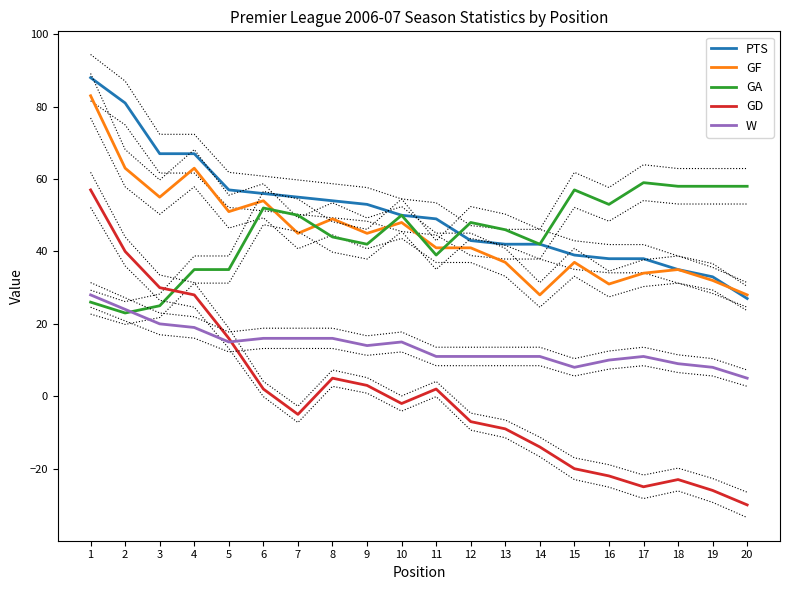

Is the value of GA at 20 greater than the value of PTS at 1?

No